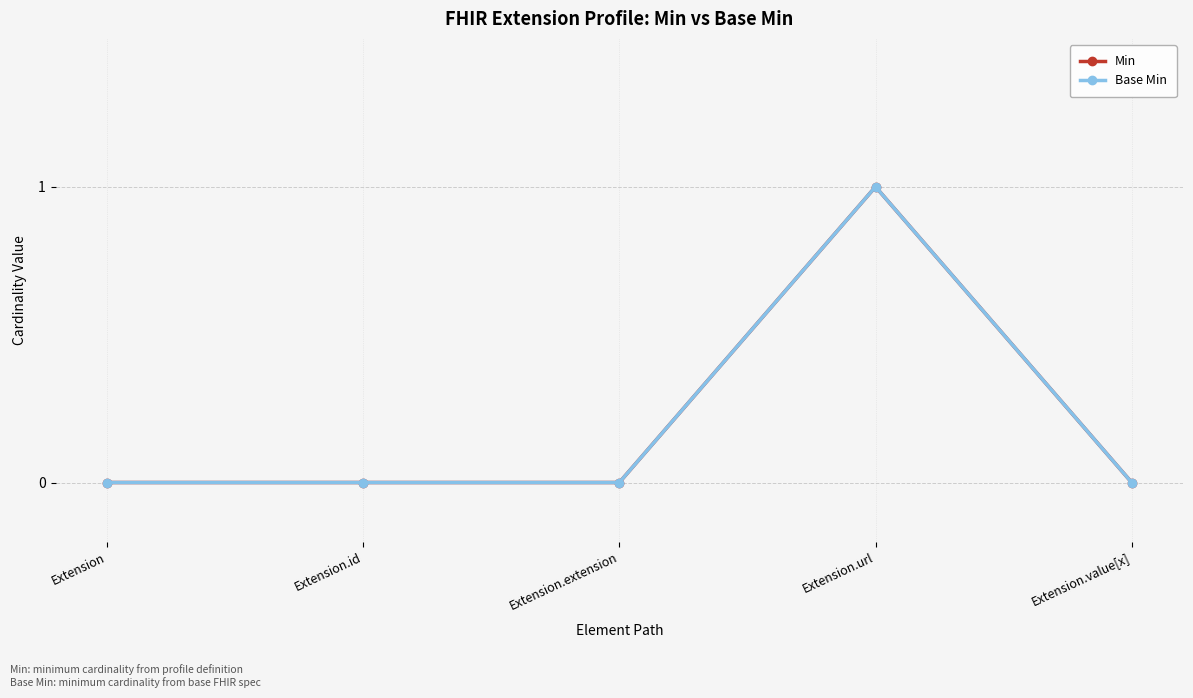

Which category has the highest value in the Base Min series?

Extension.url